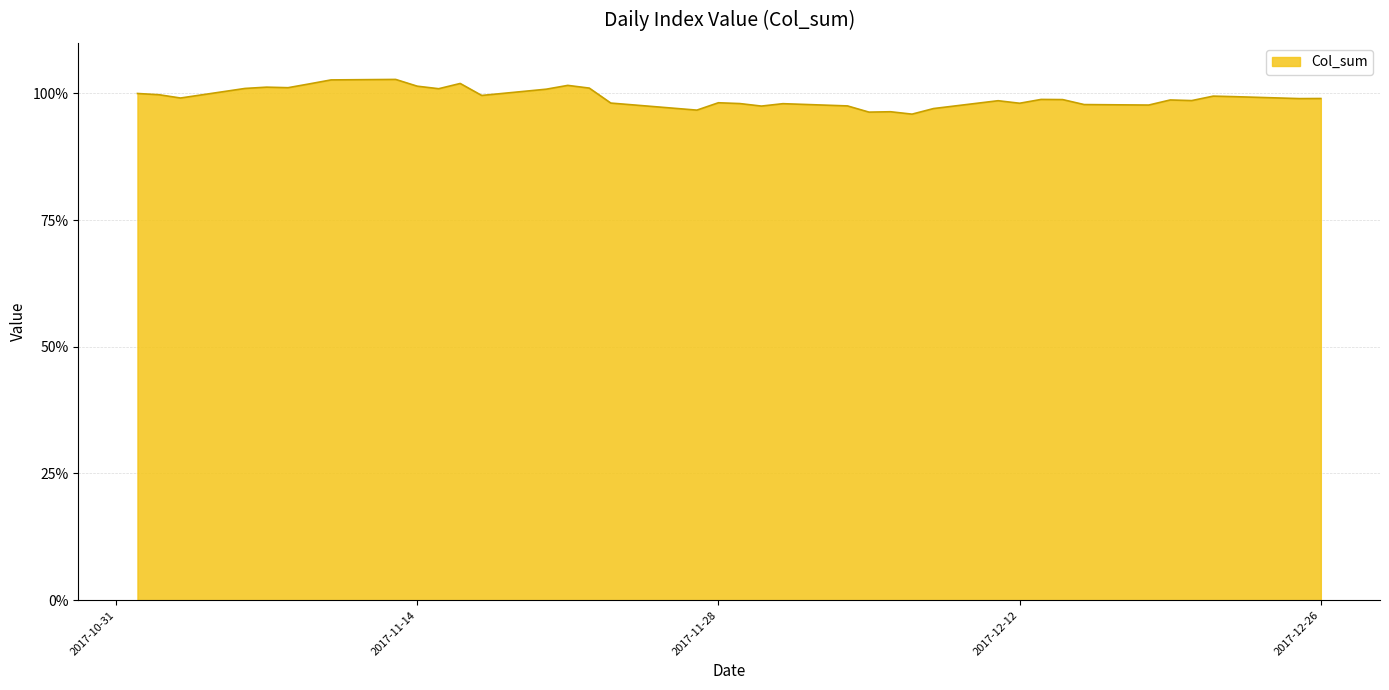

Reading right to left, what are all the values shown in this chart?

1.0	1.0	1.0	1.0	1.0	1.0	1.0	1.0	1.0	1.0	1.0	1.0	1.0	1.0	1.0	1.0	1.0	1.0	1.0	1.0	1.0	1.0	1.0	1.0	1.0	1.0	1.0	1.0	1.0	1.0	1.0	1.0	1.0	1.0	1.0	1.0	1.0	1.0	1.0	1.0